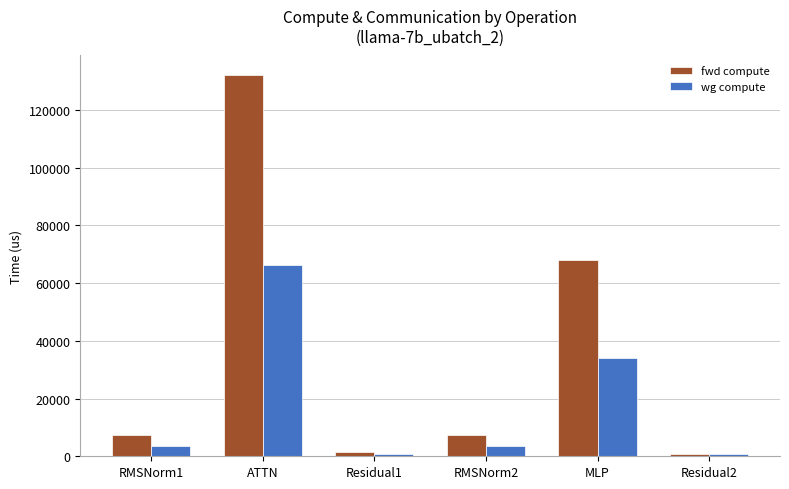

List the series in order of their peak value, lowest first.

wg compute, fwd compute